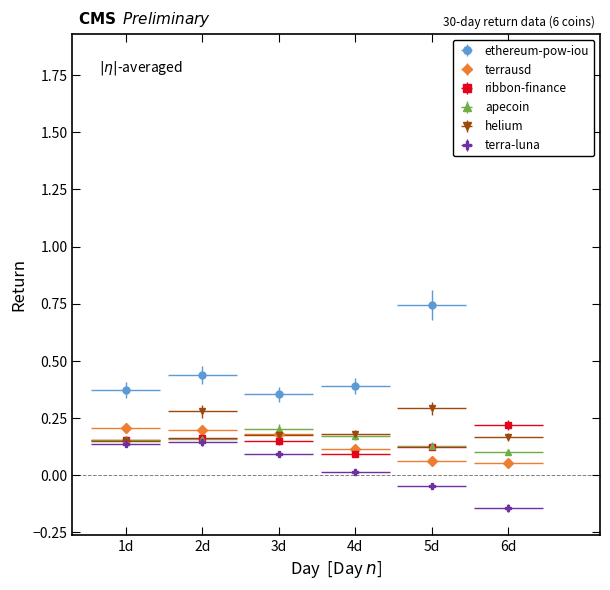

How many data points in terra-luna are less than 0?

2